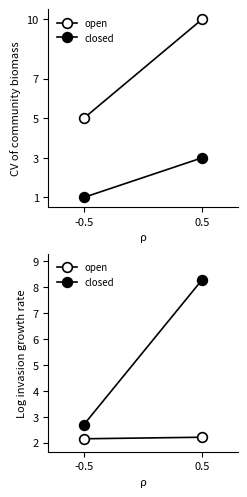

Which series has the largest range (max minus min)?

closed